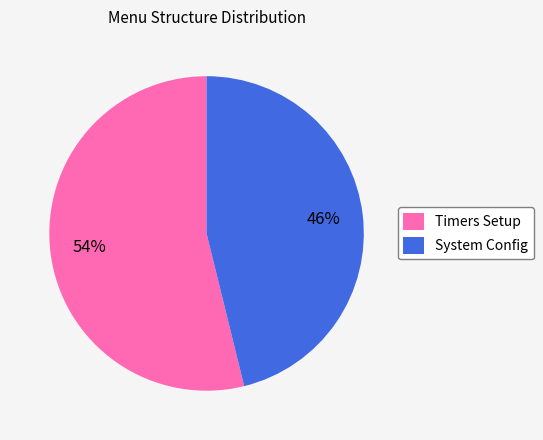

Is it true that System Config is 46% of the pie?

True